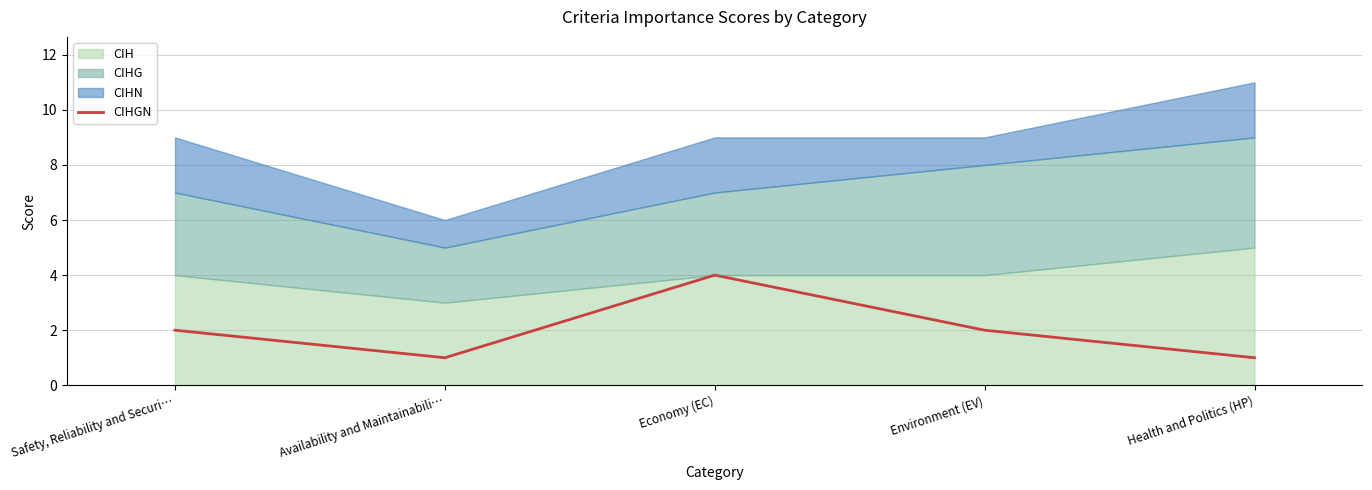

What is the label of the 5th point from the left?

Health and Politics (HP)